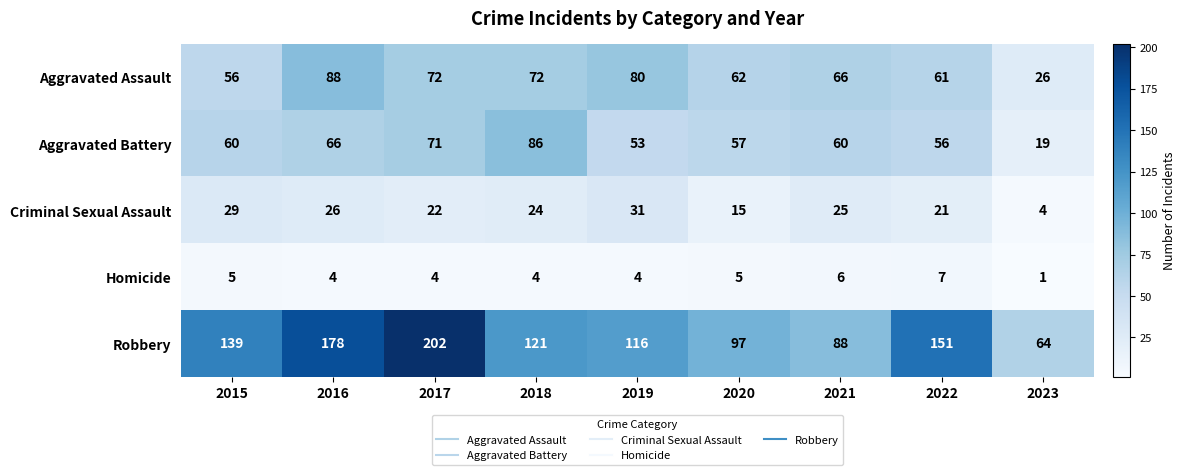

True or false: Aggravated Assault has a value of 44 at 2018.

False